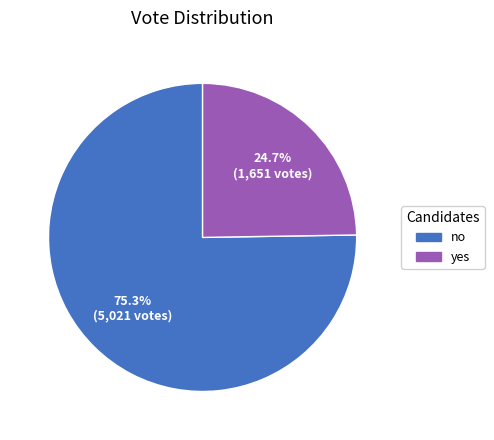

Do no and yes together represent more than half of the pie?

Yes